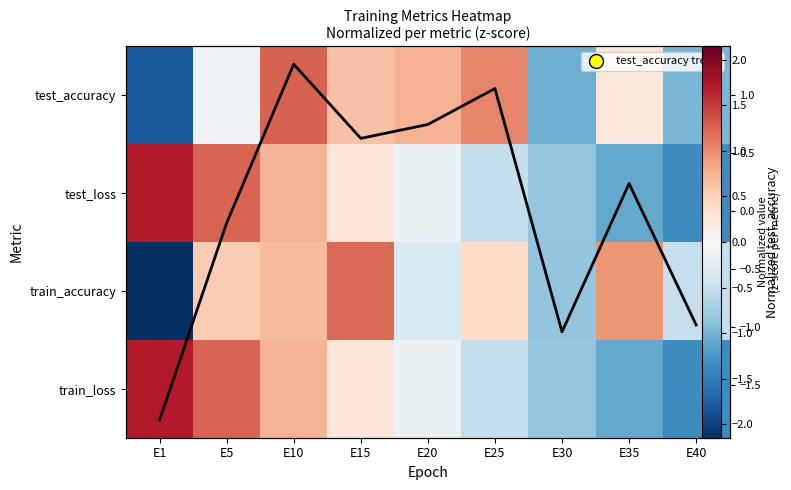

Between E15 and E25, which series saw the biggest shift?

train_accuracy